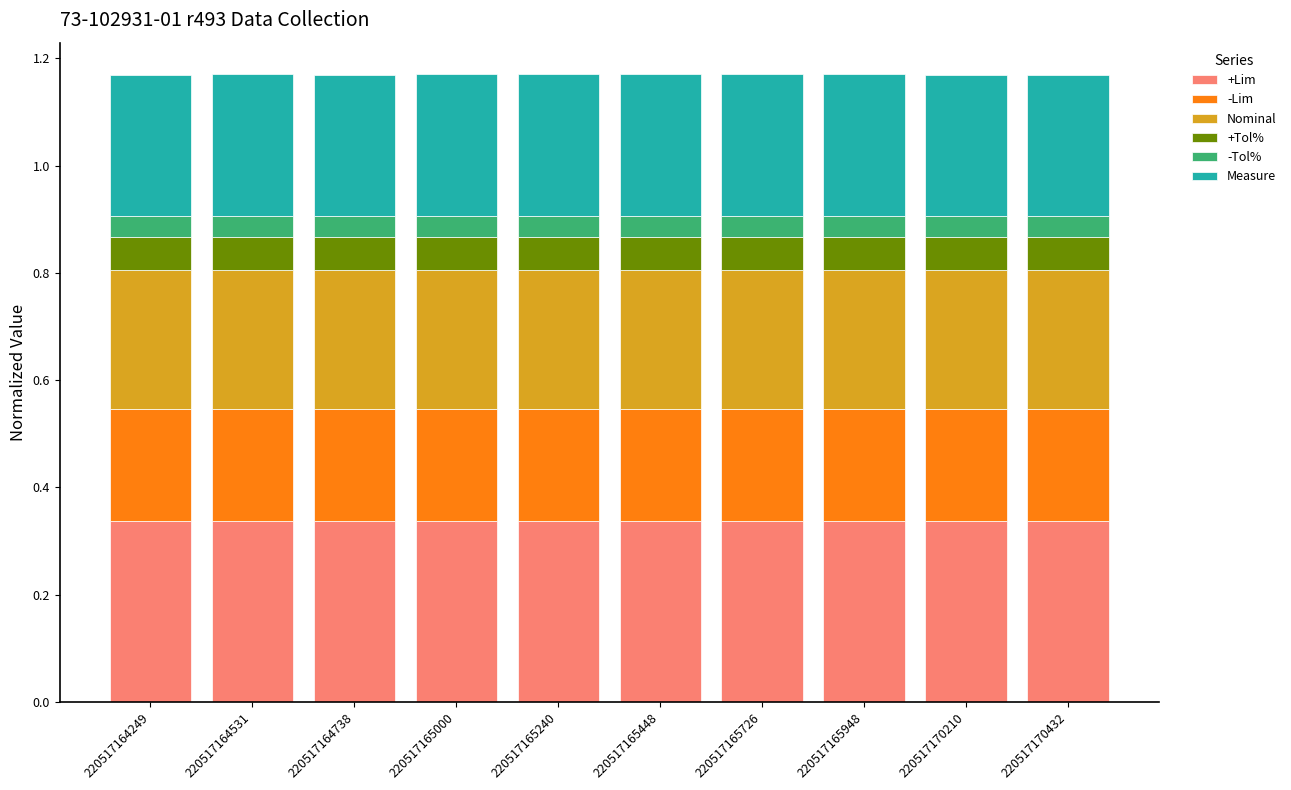

What is the sum of the +Lim values at 220517170432 and 220517164738?

0.7